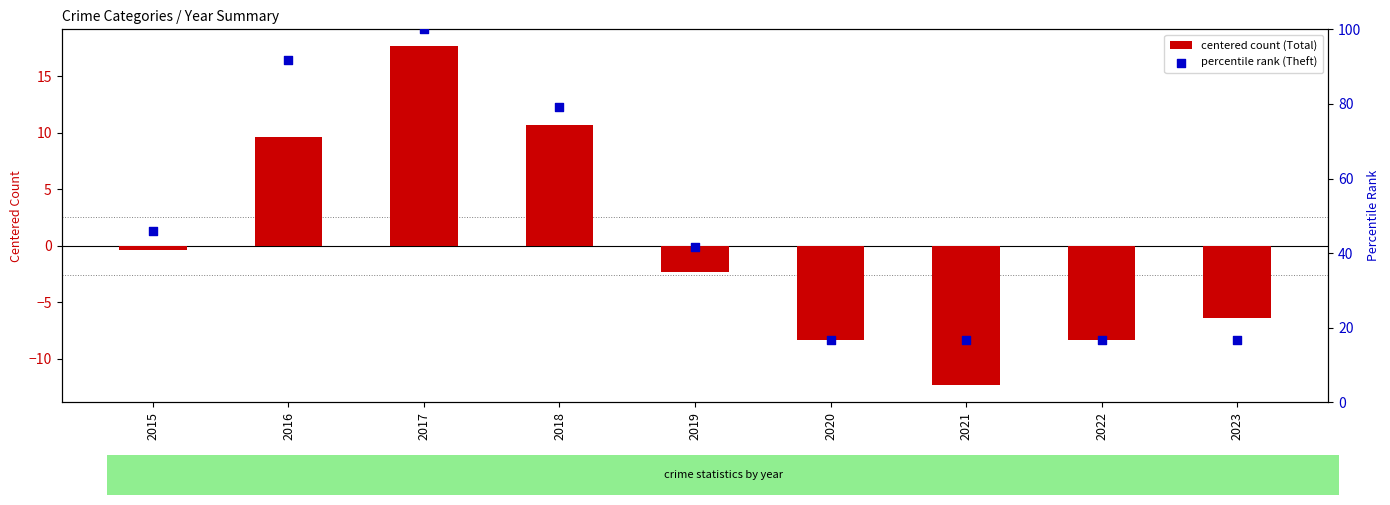

Which series has the largest total across all categories?

percentile rank (Theft)